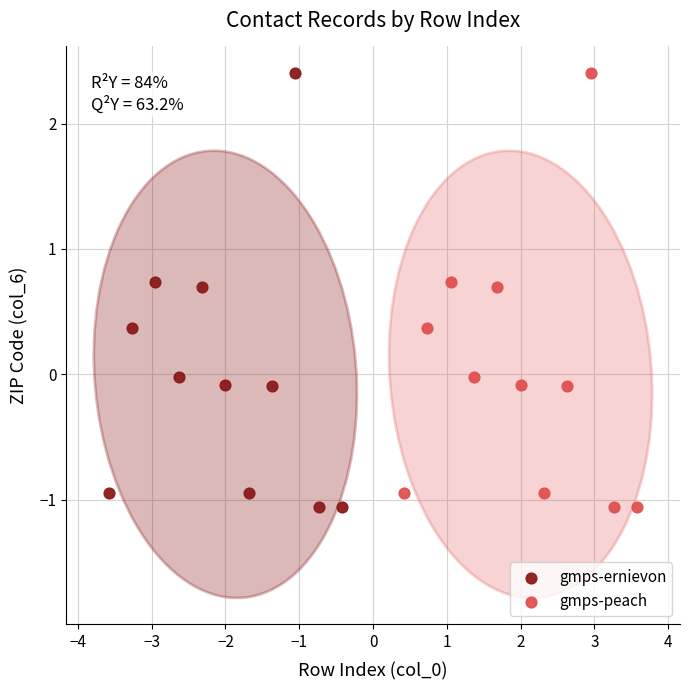

What are all the series names shown in the legend?

gmps-ernievon, gmps-peach